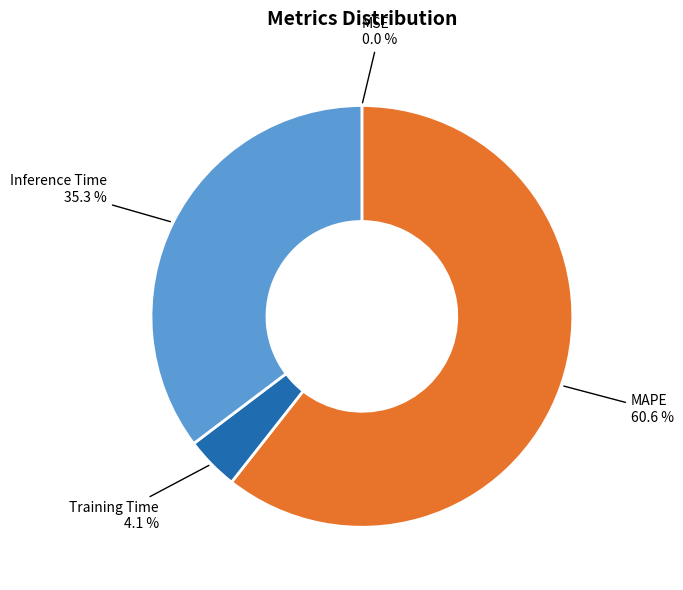

Does MAPE account for over 50% of the chart?

Yes